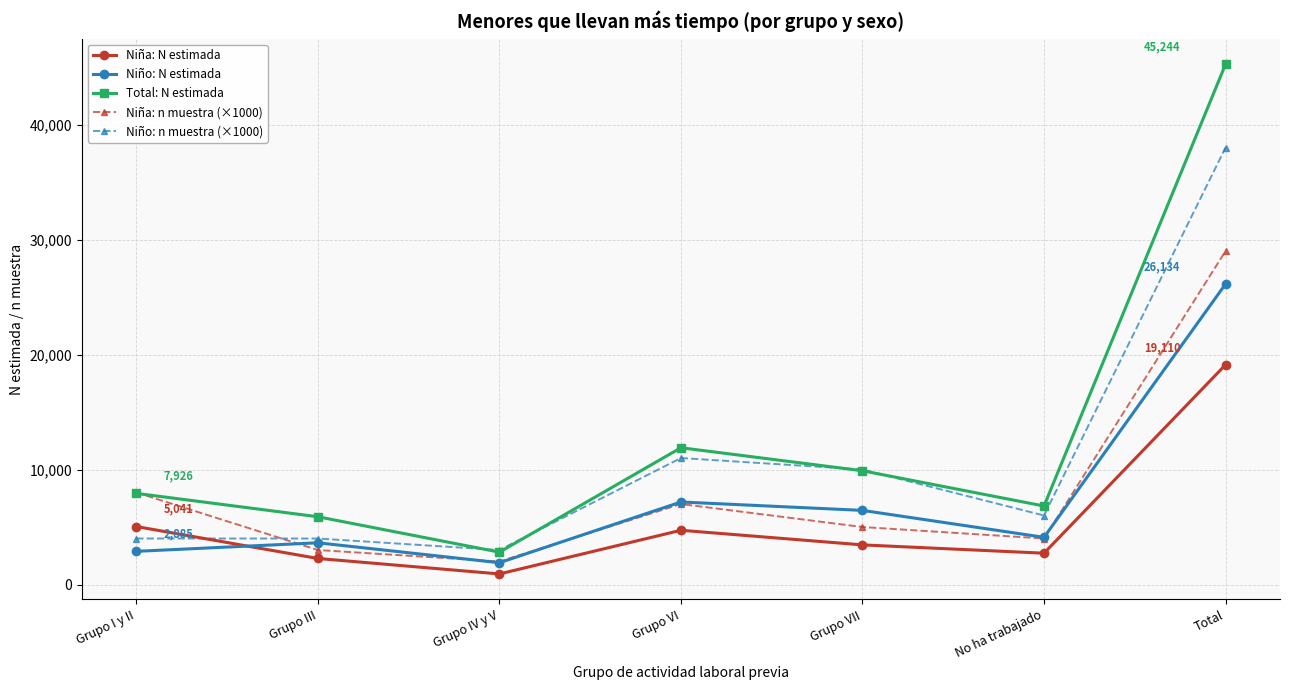

Reading right to left, transcribe all the data shown in this chart.

Niña: N estimada: Total=19110	No ha trabajado=2723	Grupo VII=3445	Grupo VI=4717	Grupo IV y V=919	Grupo III=2264	Grupo I y II=5041
Niño: N estimada: Total=26134	No ha trabajado=4104	Grupo VII=6446	Grupo VI=7177	Grupo IV y V=1894	Grupo III=3628	Grupo I y II=2885
Total: N estimada: Total=45244	No ha trabajado=6827	Grupo VII=9892	Grupo VI=11894	Grupo IV y V=2813	Grupo III=5892	Grupo I y II=7926
Niña: n muestra (×1000): Total=29000	No ha trabajado=4000	Grupo VII=5000	Grupo VI=7000	Grupo IV y V=2000	Grupo III=3000	Grupo I y II=8000
Niño: n muestra (×1000): Total=38000	No ha trabajado=6000	Grupo VII=10000	Grupo VI=11000	Grupo IV y V=3000	Grupo III=4000	Grupo I y II=4000